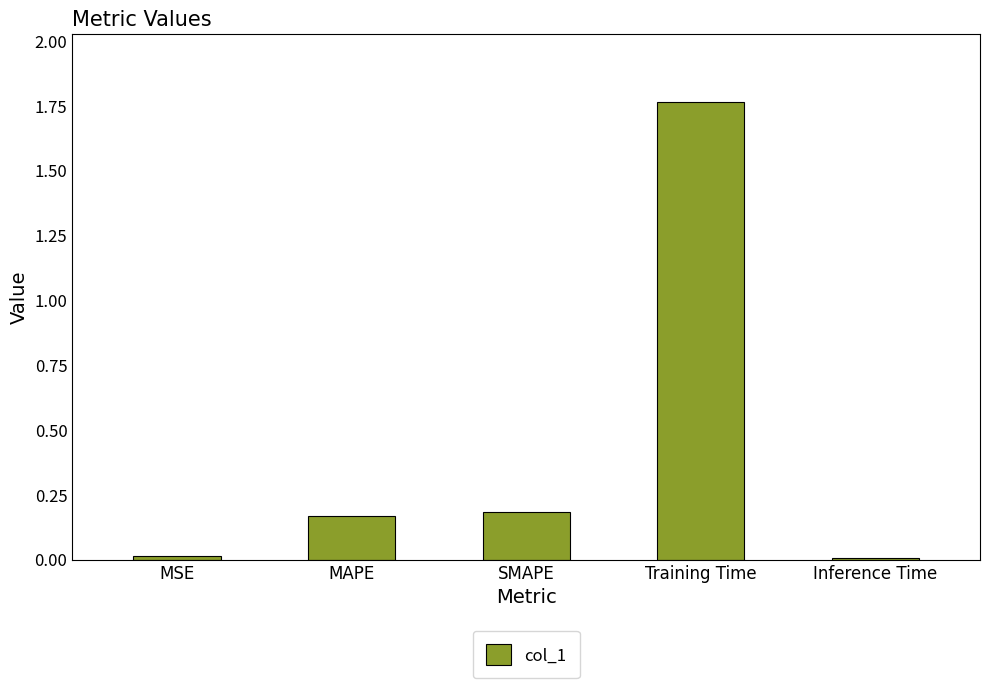

What is the label of the 2nd bar from the left?

MAPE